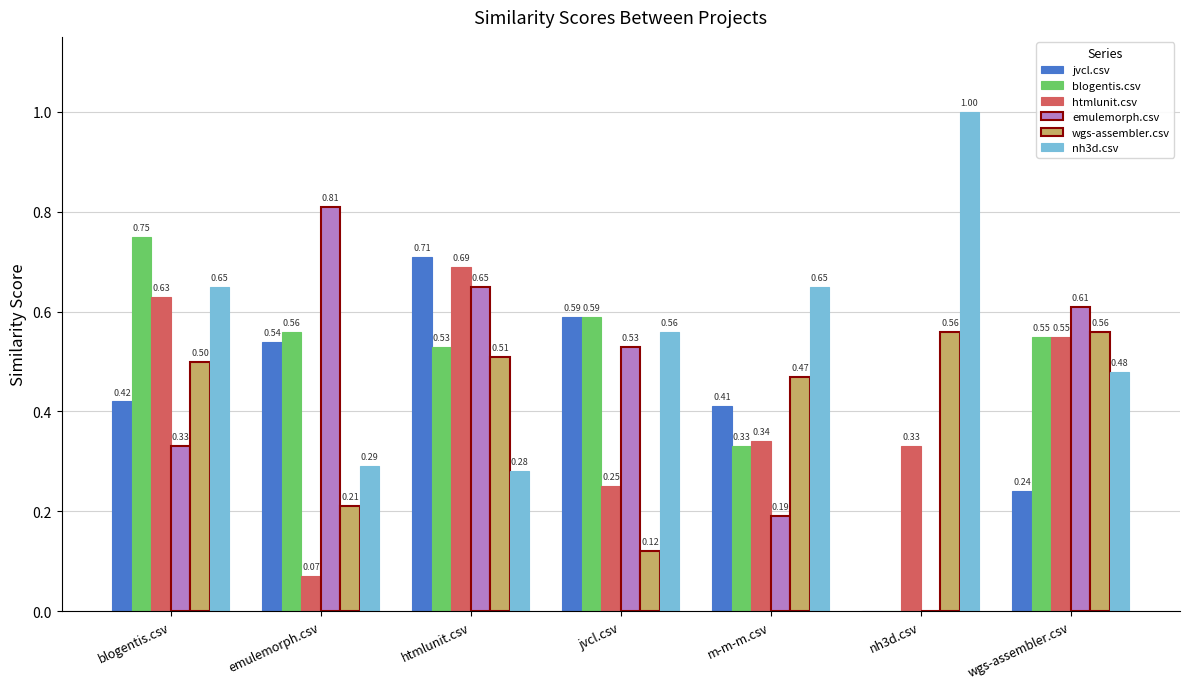

How many values in jvcl.csv are above zero?

6